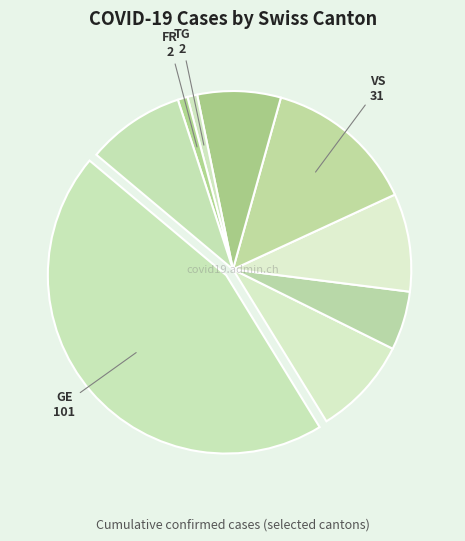

Count the number of slices in the pie.

9